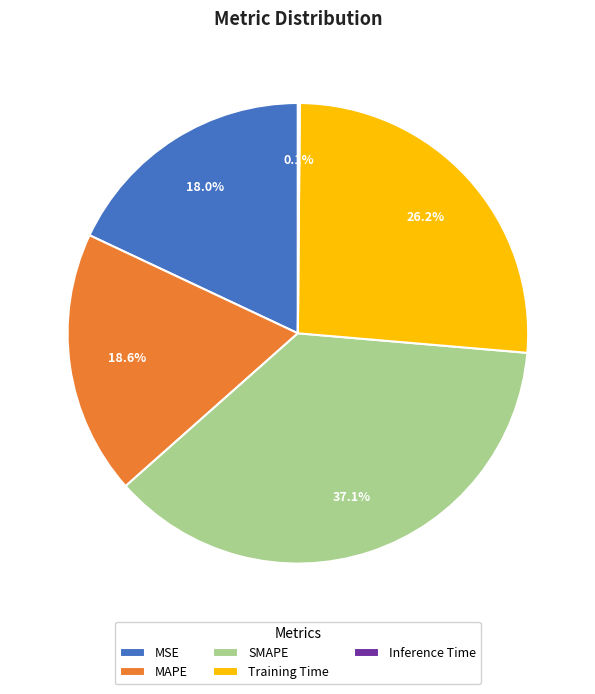

Does MSE represent more than half of the total?

No